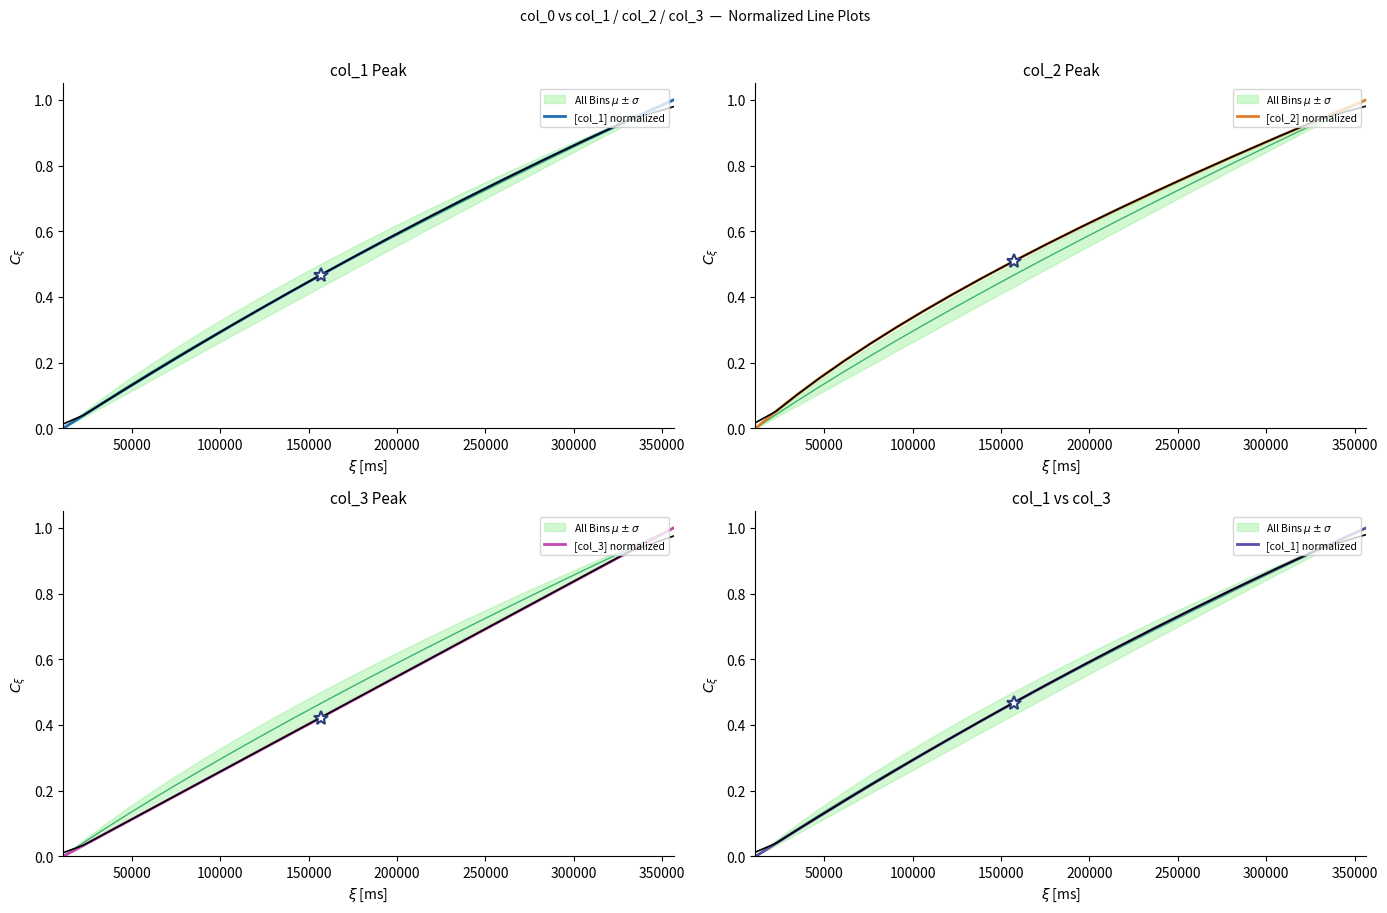

Does the chart display data point markers on the line(s)?

No